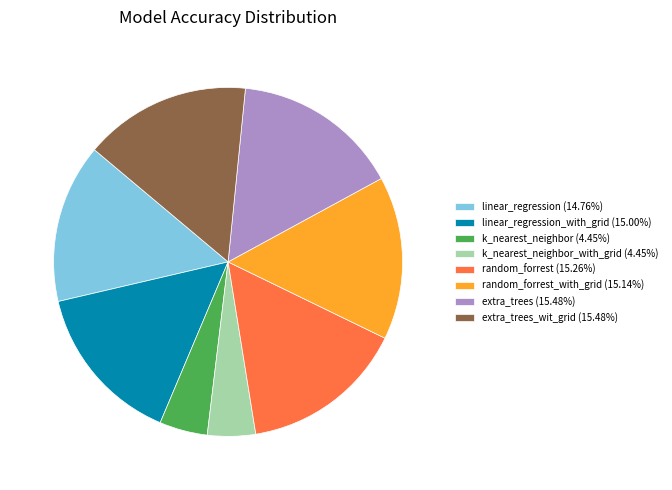

Does extra_trees_wit_grid (15.48%) represent more than half of the total?

No